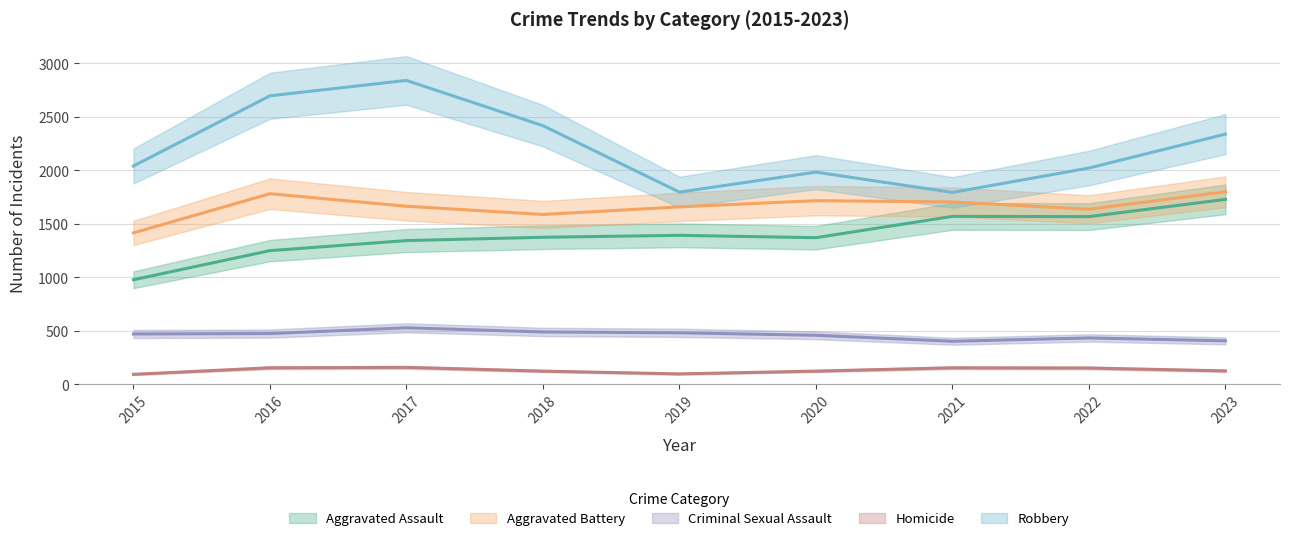

True or false: Homicide and Robbery cross at least once.

False